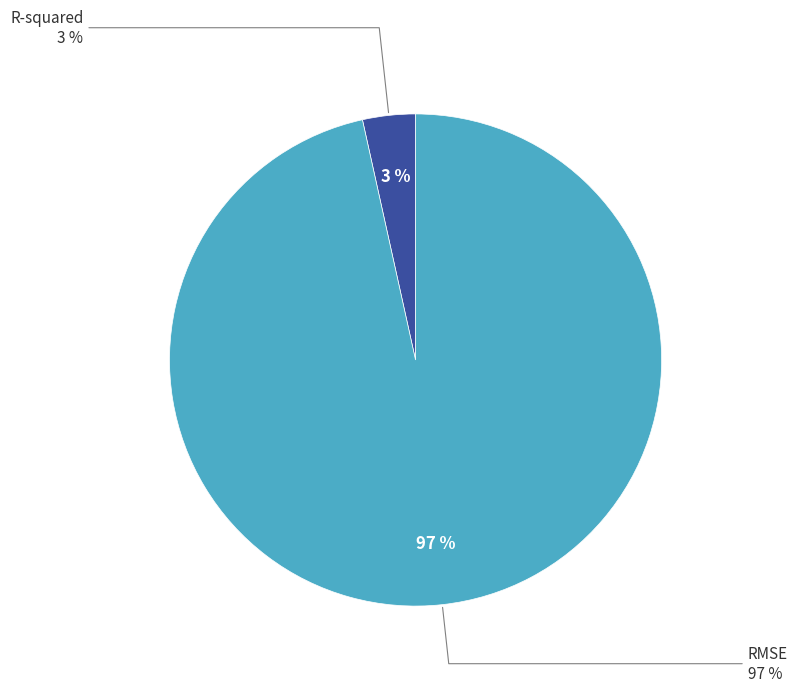

Which slice is the smallest?

R-squared